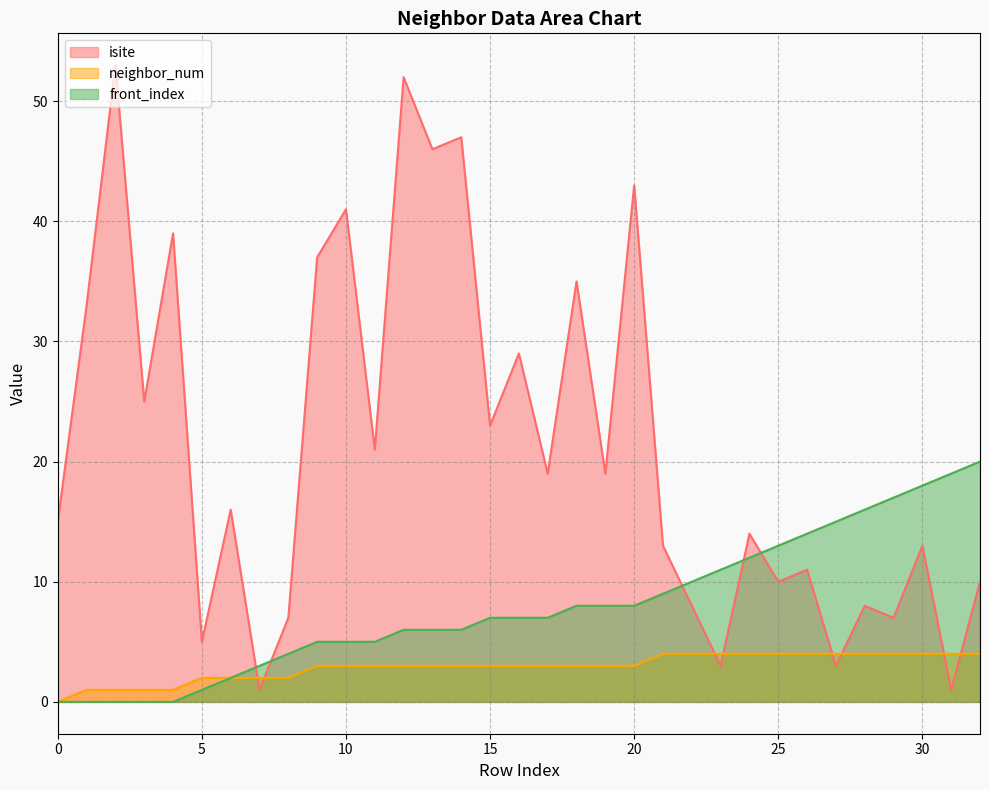

Between 3 and 6, which series saw the biggest shift?

isite